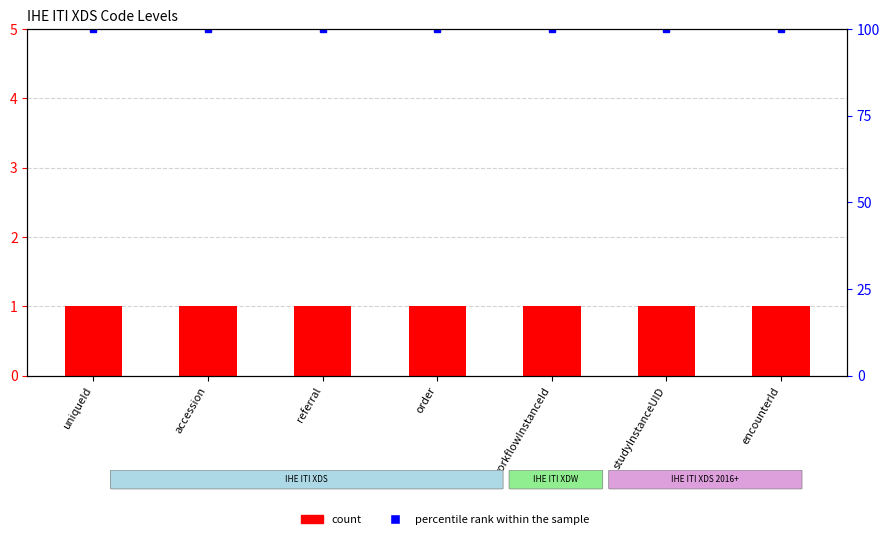

Rank the series by their maximum value, from highest to lowest.

percentile rank within the sample, Level